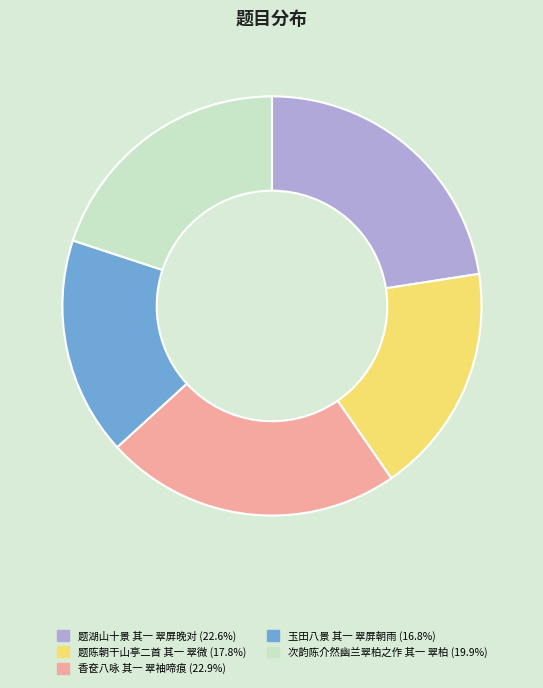

Count the number of slices in the pie.

5